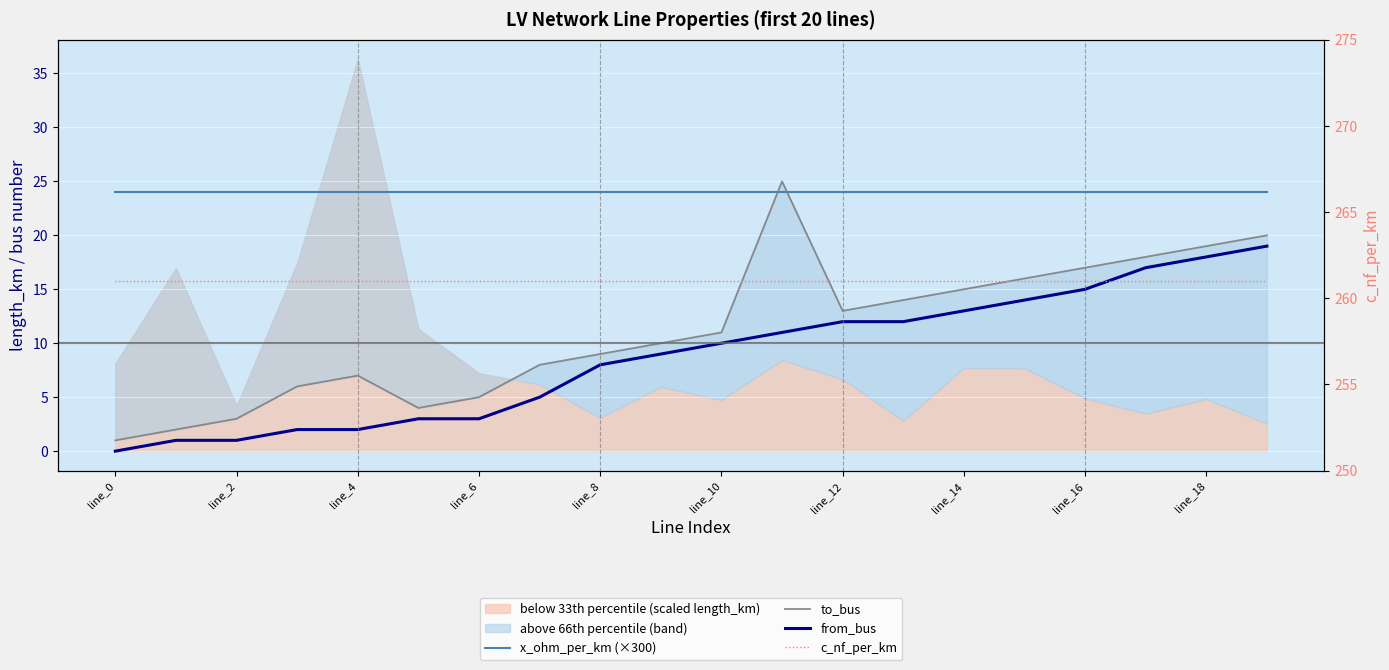

Is this an area chart (filled region under the line)?

No